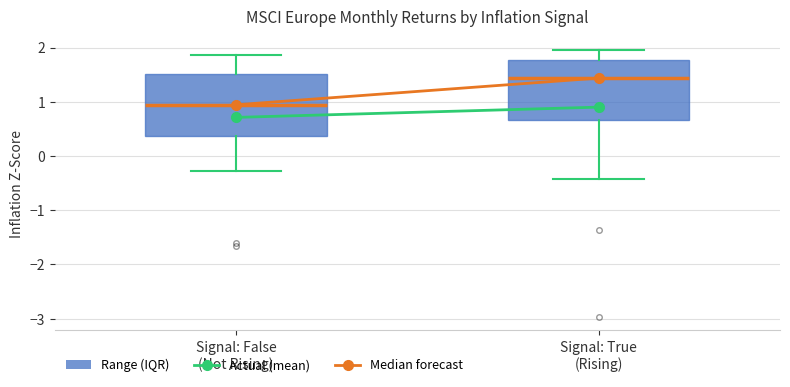

Where does the median line of the box for Signal: False (Not Rising) sit on the y-axis? The values are not printed on the chart, so give them approximately, as read against the axis.

0.9